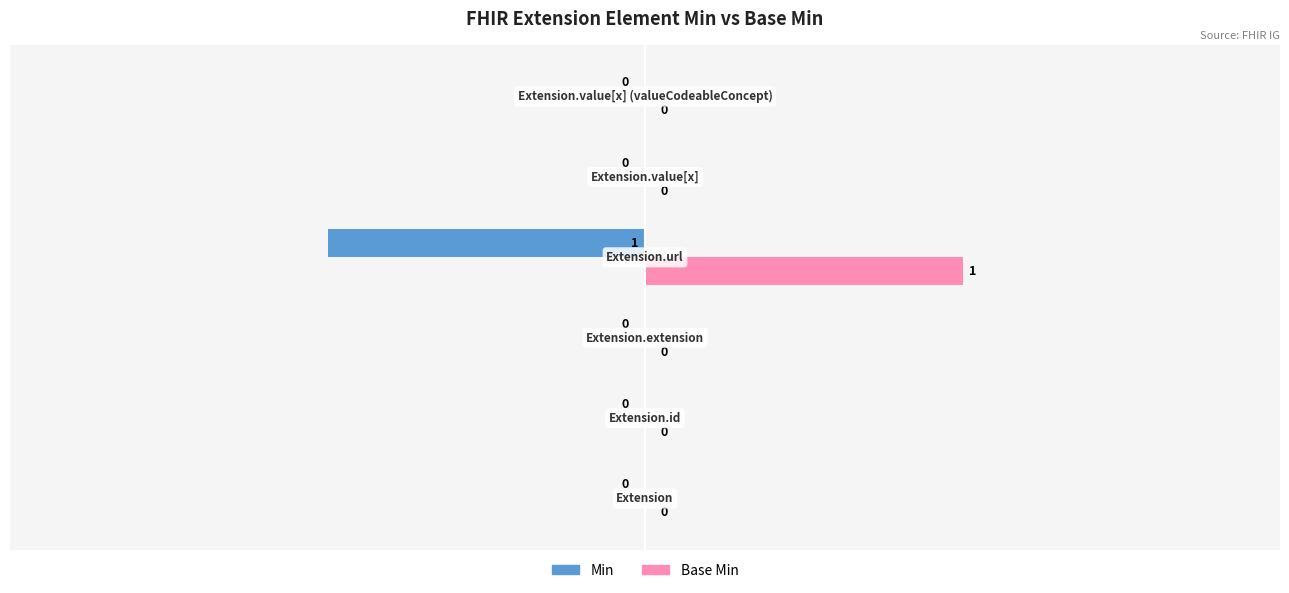

Which series has the largest total across all categories?

Base Min